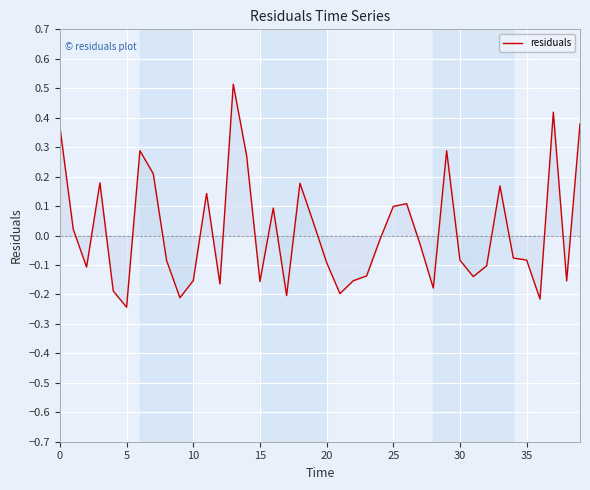

What is the maximum value shown in the chart?

0.5